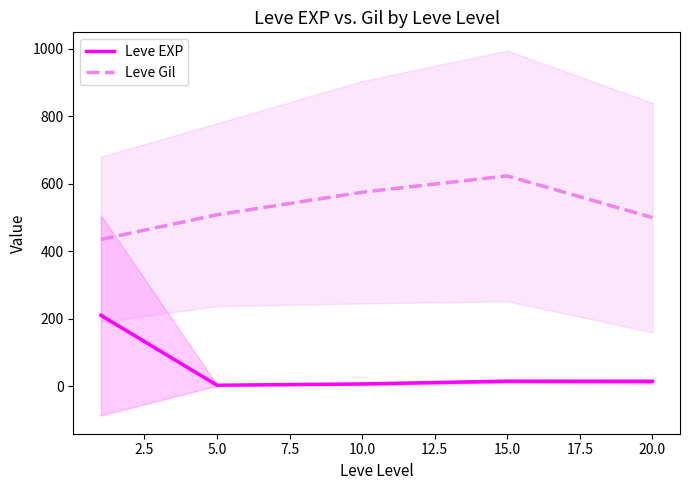

True or false: Leve EXP has a value of 4.6 at 7.5.

False